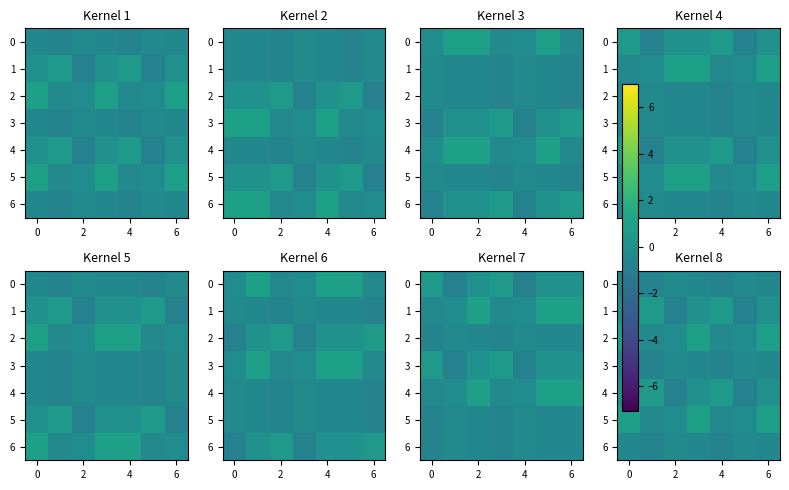

Read the row_3 value at 6.

-0.8